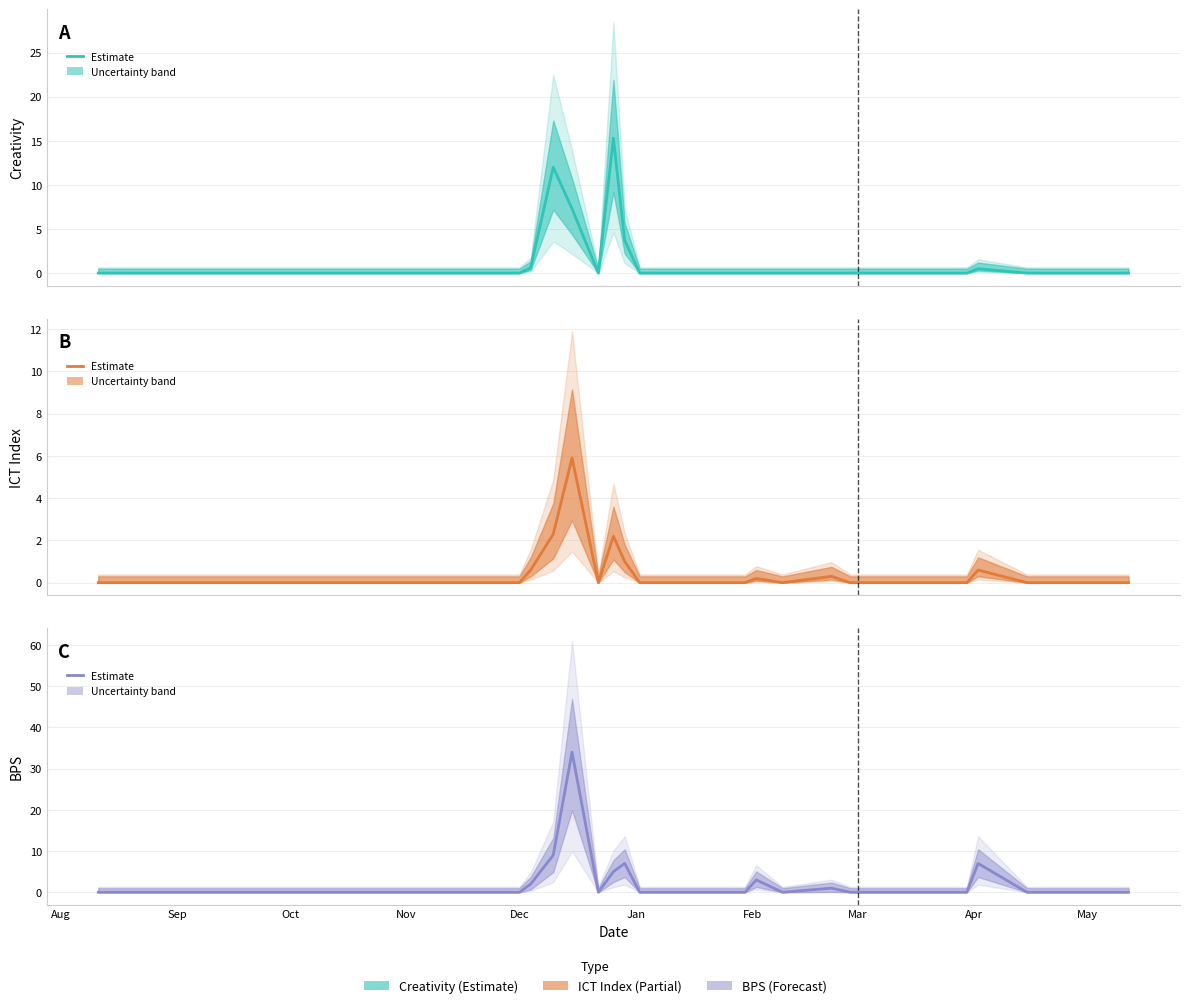

True or false: Creativity and ICT_Index intersect in this chart.

False